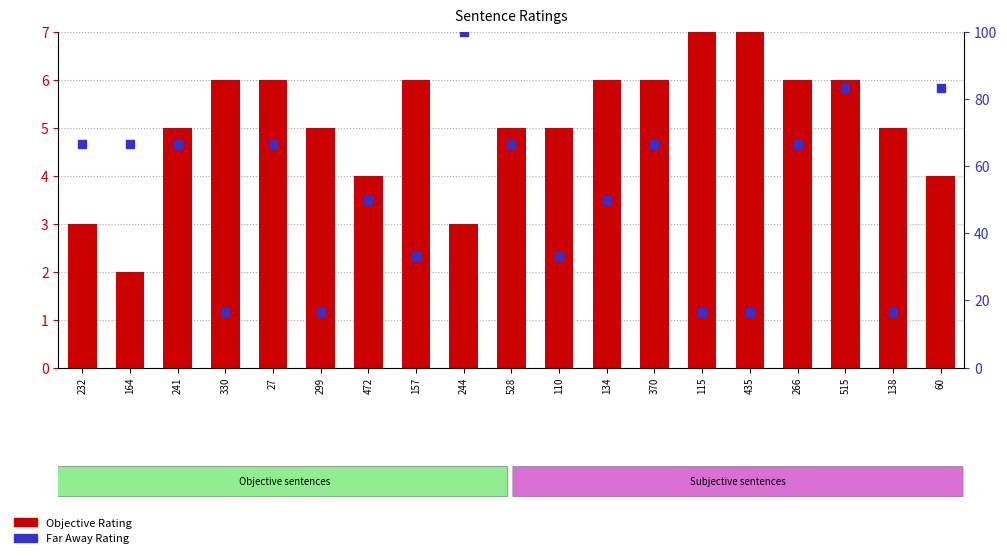

Which series contains the lowest Y value?

Objective Rating